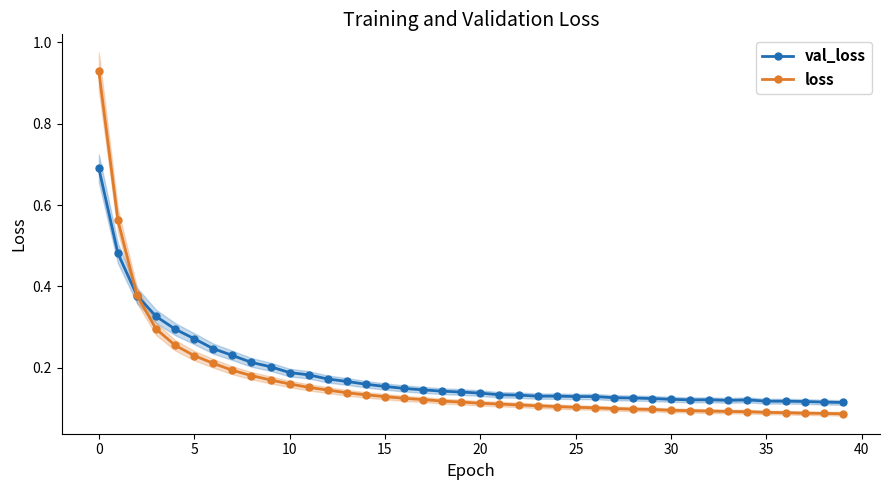

Between 19 and 36, which series saw the biggest shift?

loss